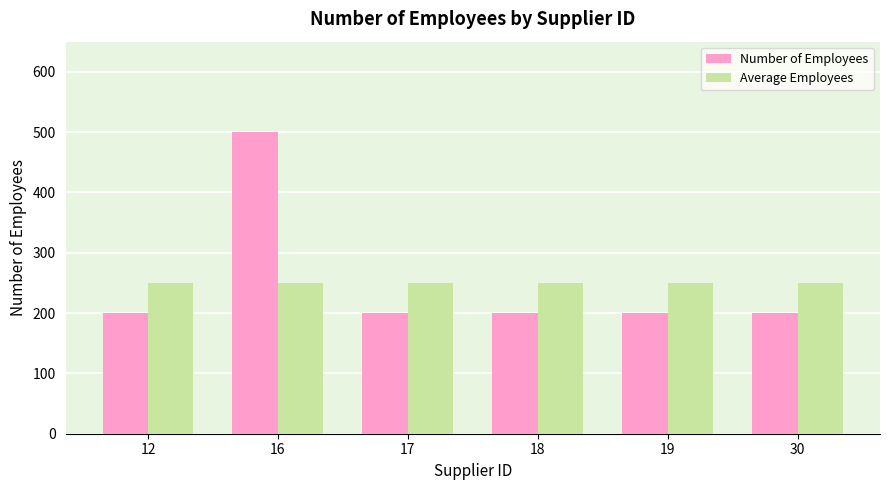

Are the bars grouped side by side (vs. stacked)?

Yes